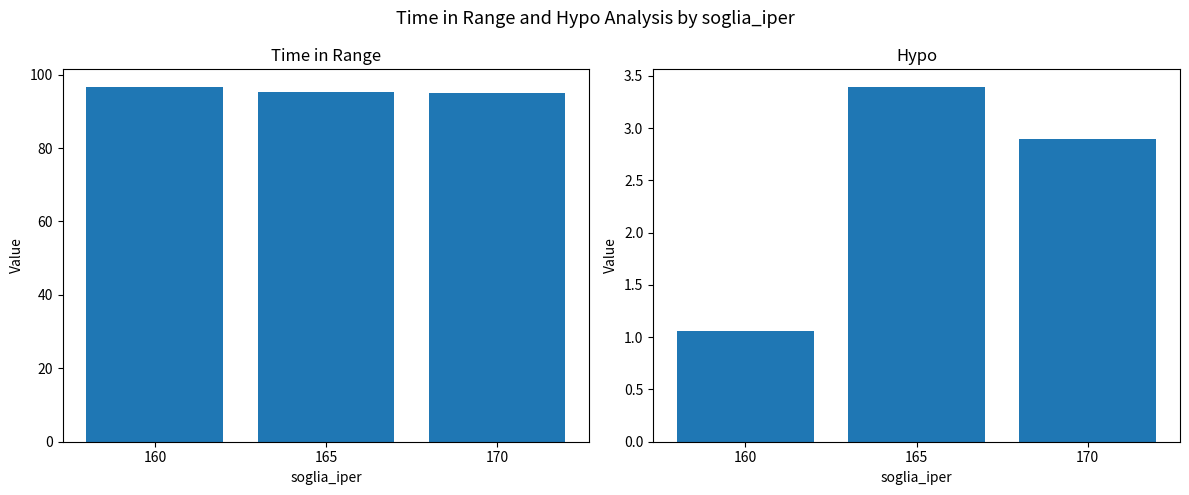

At which label does time in range first exceed 95?

160